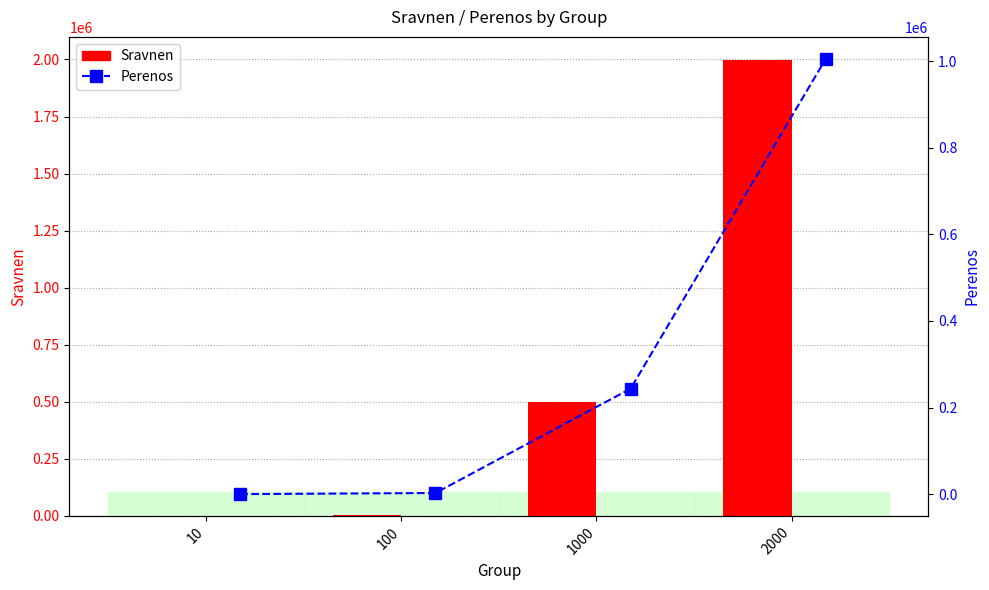

The Perenos series shows 1311667 at 2000. True or false?

False